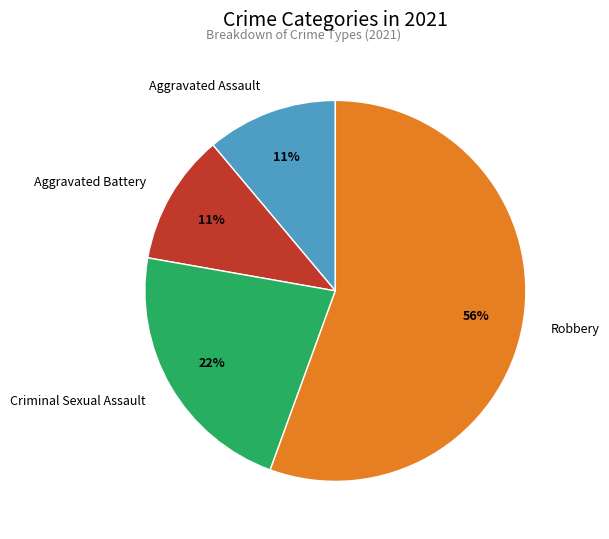

Combined, do Robbery and Aggravated Battery account for over 50%?

Yes